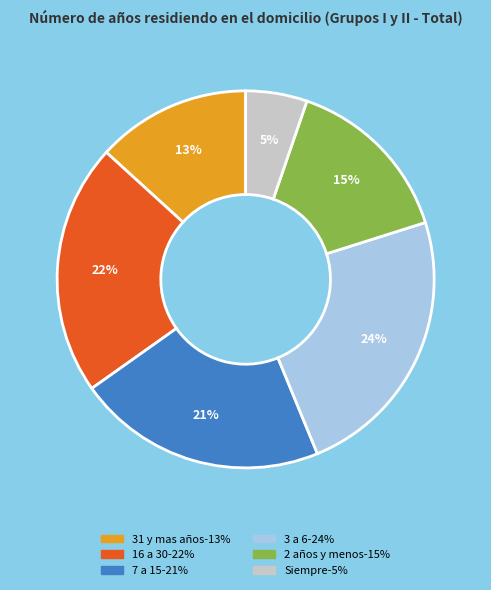

To the nearest percent, what percentage of the pie is Siempre?

5%